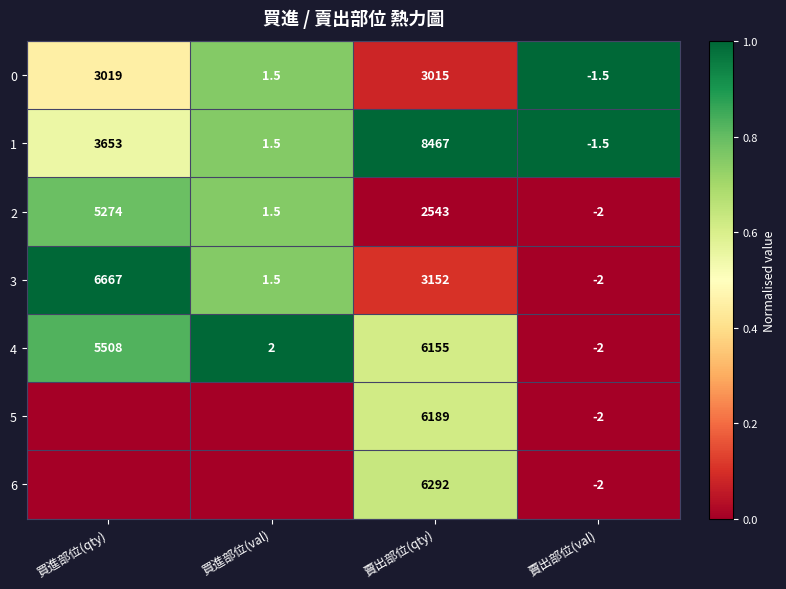

What is the minimum value for 2?

-2.0